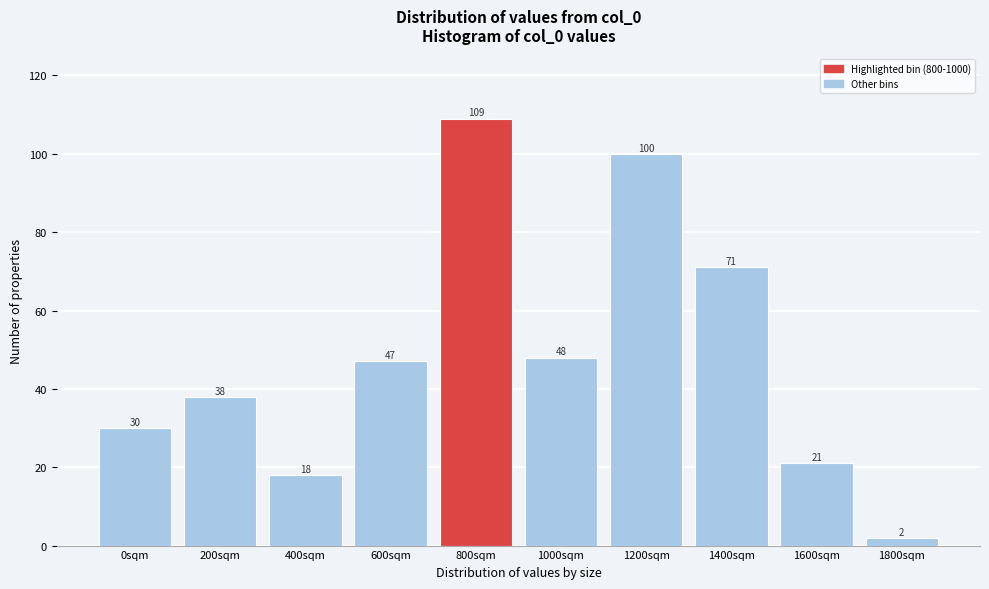

Reading right to left, transcribe all the data shown in this chart.

1800sqm=2	1600sqm=21	1400sqm=71	1200sqm=100	1000sqm=48	800sqm=109	600sqm=47	400sqm=18	200sqm=38	0sqm=30